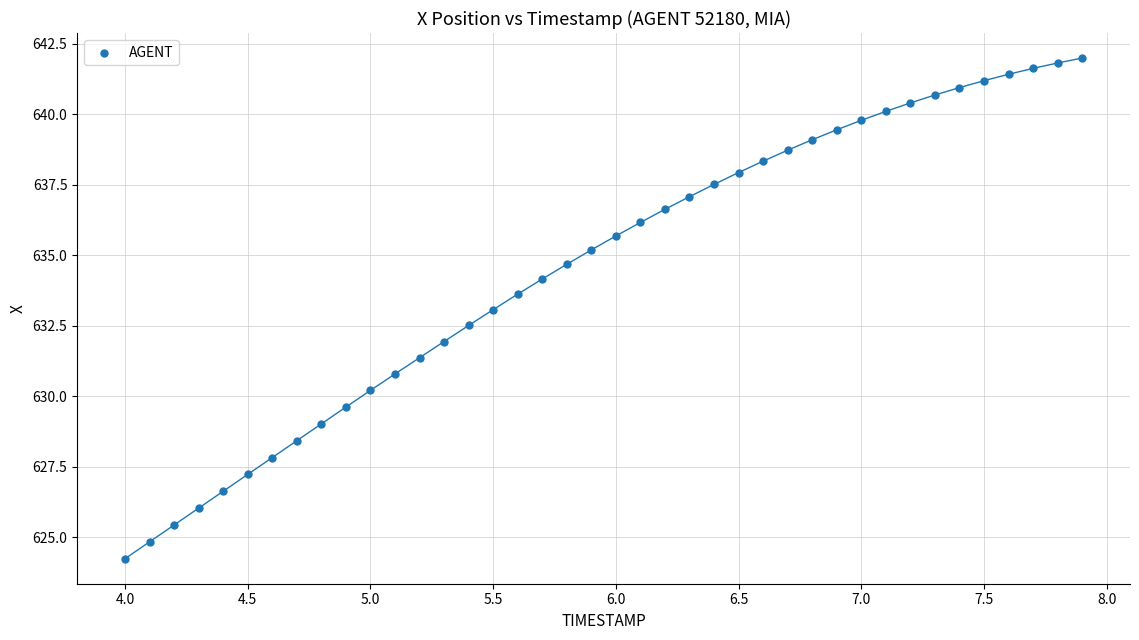

What is the range of Y values (max minus min)?

17.8